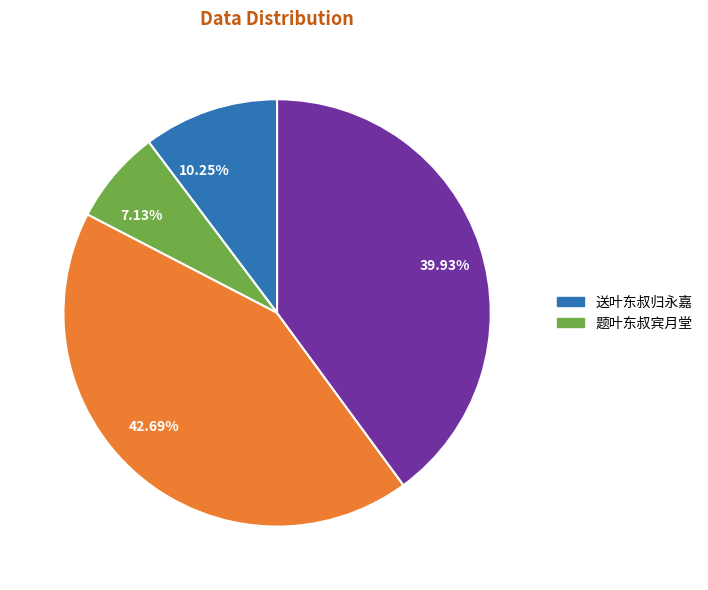

Is the sum of 10.25% and 7.13% greater than half?

No